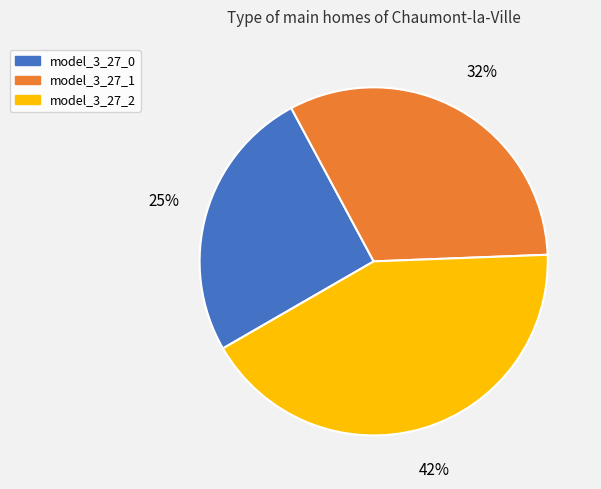

How many slices are in this pie chart?

3